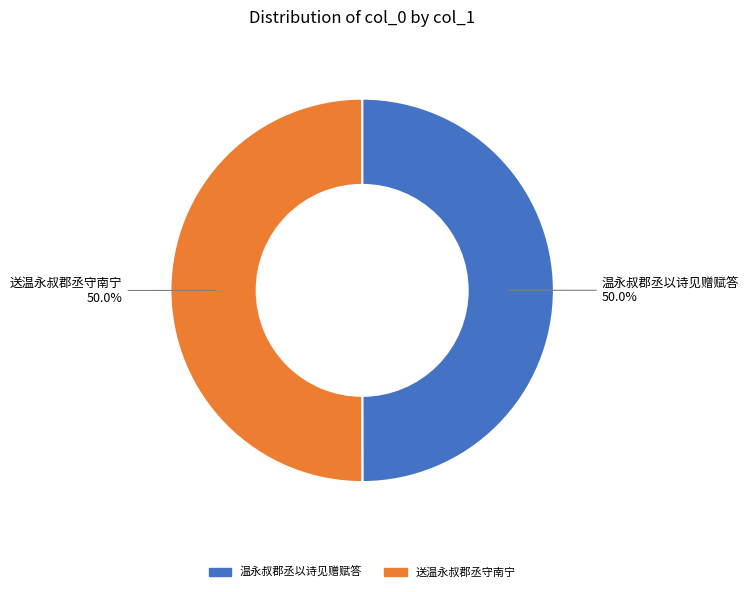

To the nearest percent, what percentage of the pie is 送温永叔郡丞守南宁?

50%